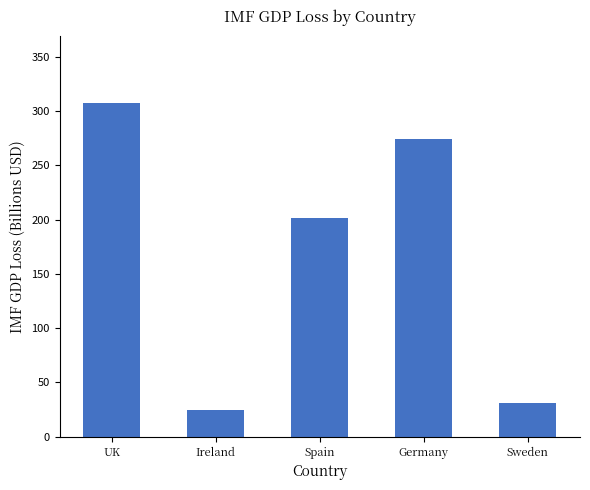

What is the sum of all values?

838.3